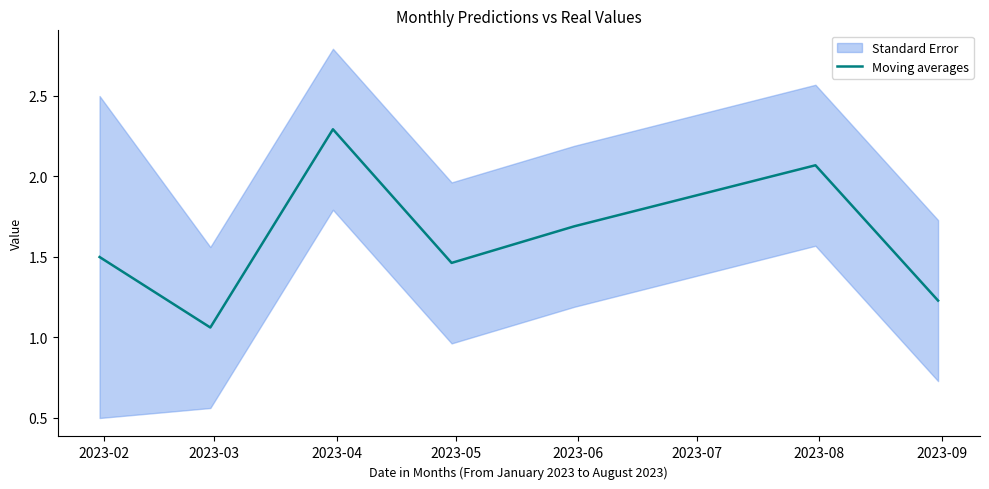

Which label corresponds to the smallest value in the chart?

2023-03